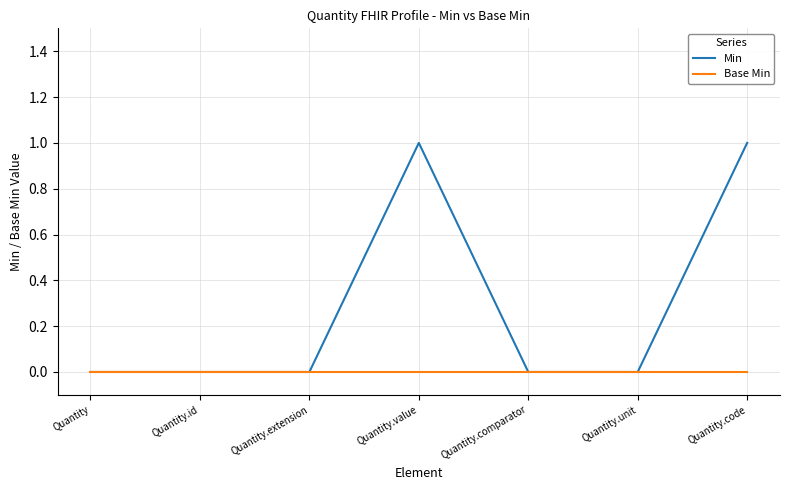

What are all the series names shown in the legend?

Min, Base Min